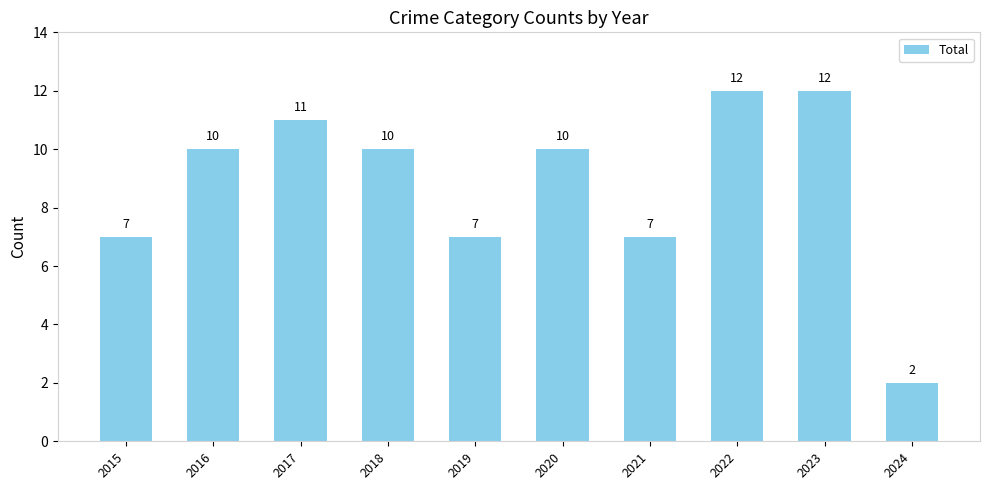

What is the change in value from 2016 to 2017?

+1